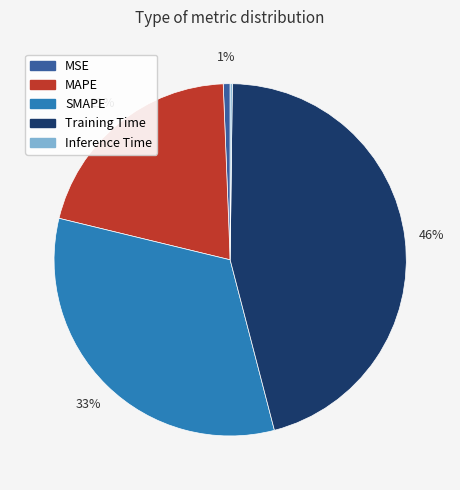

Which slice is the largest?

Training Time